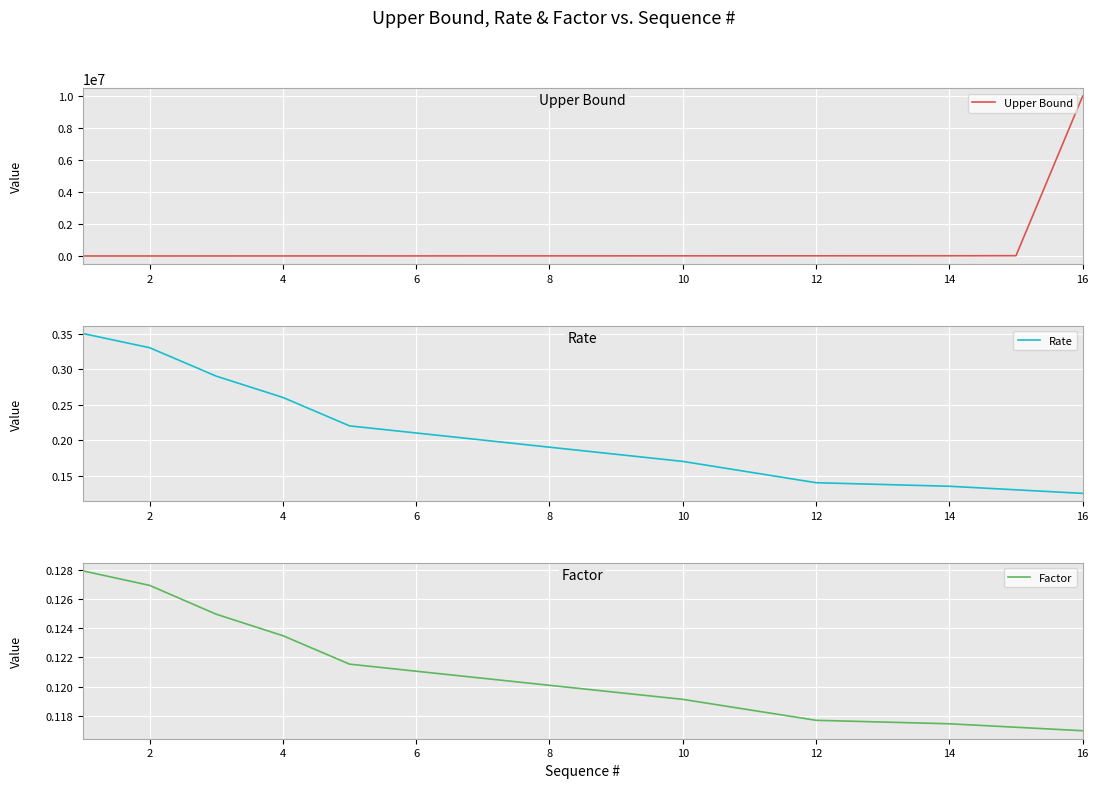

True or false: Upper Bound and Factor intersect in this chart.

False